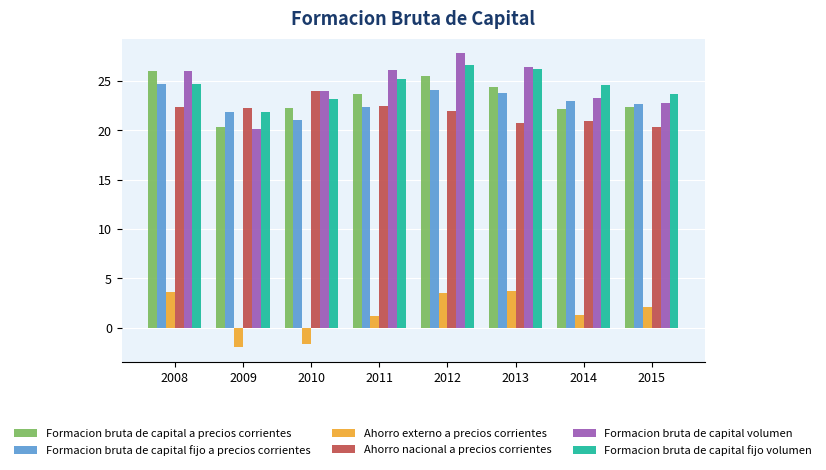

How many data points in Formacion bruta de capital fijo volumen are less than 24?

3